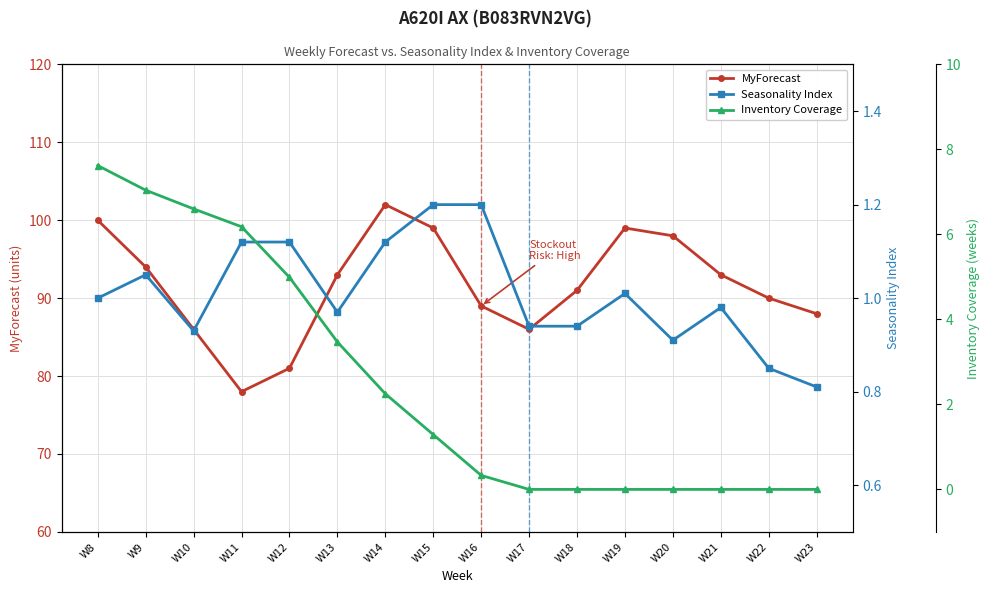

Where does the Seasonality Index series first go above 1?

W9